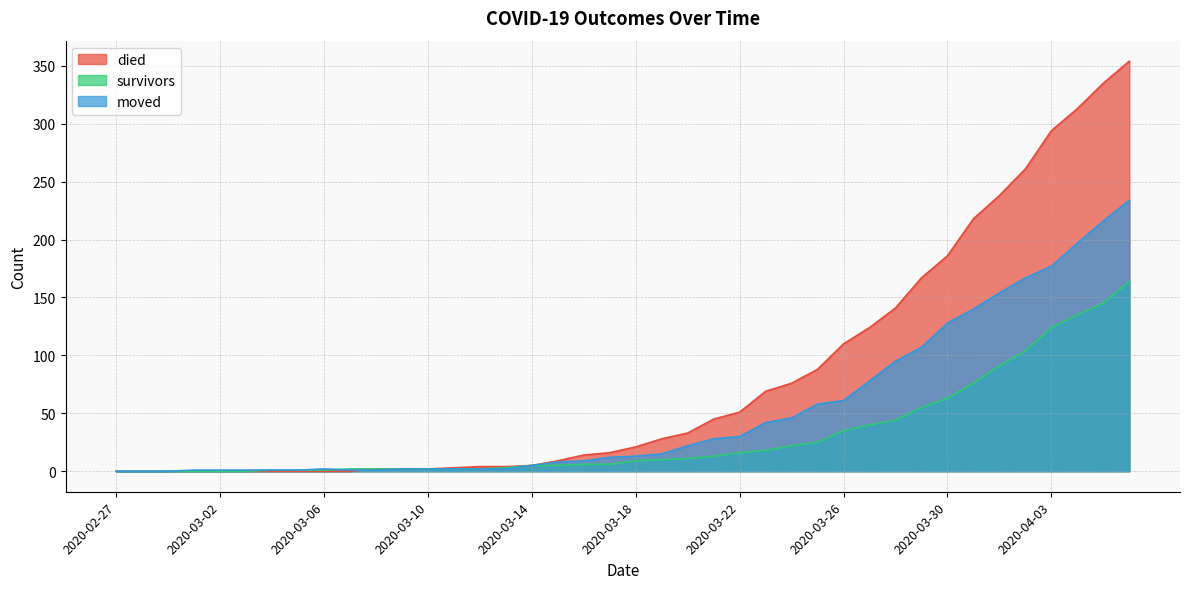

The moved series shows 0 at 2020-02-27. True or false?

True